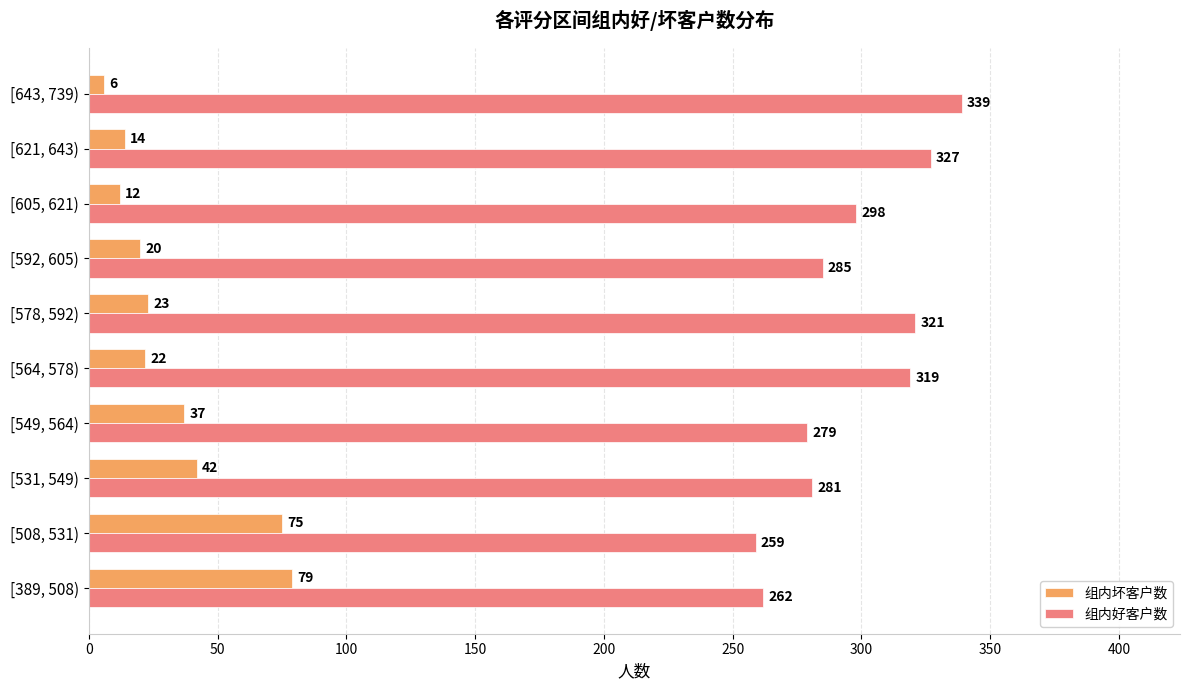

Which series changed the most between [592, 605) and [621, 643)?

组内好客户数